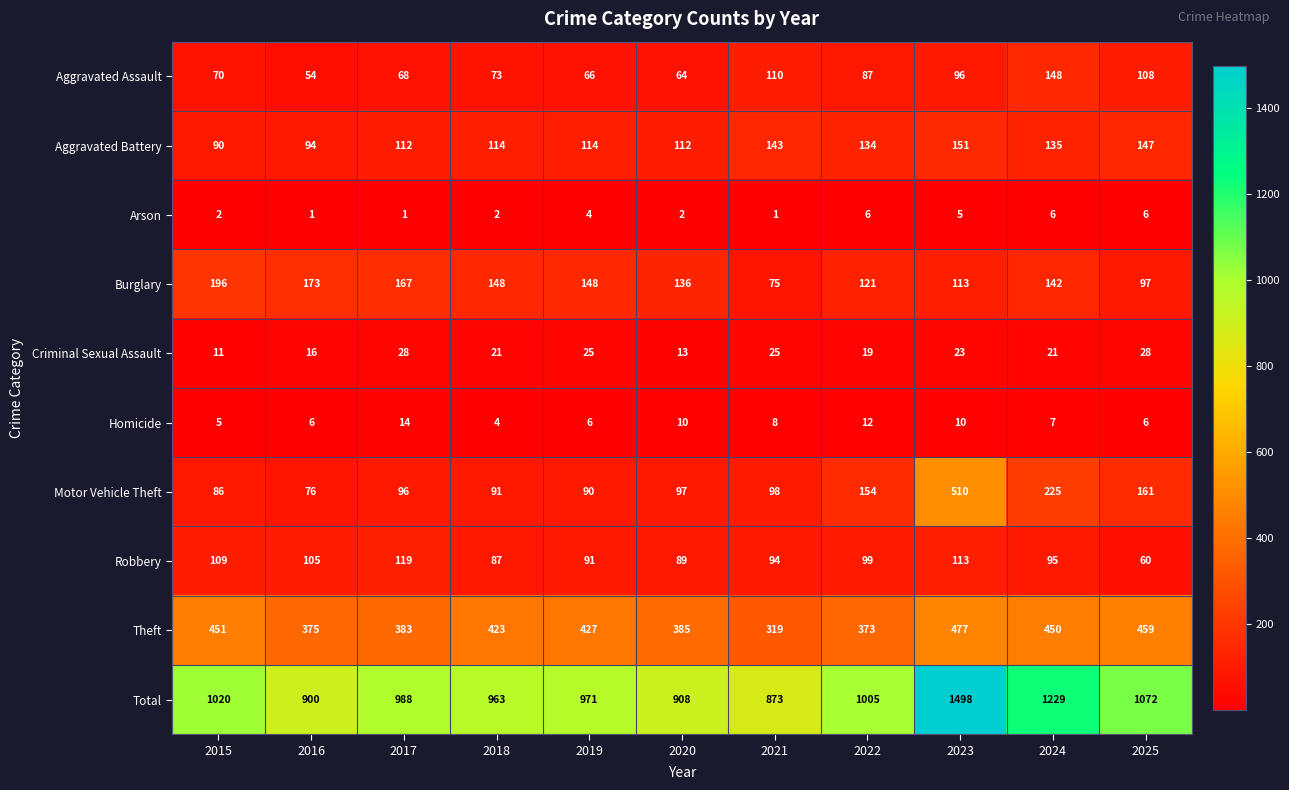

What is the sum of all Burglary values?

1516